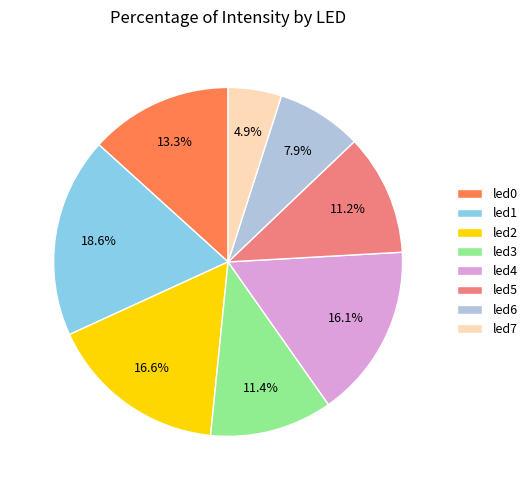

Count the number of slices in the pie.

8